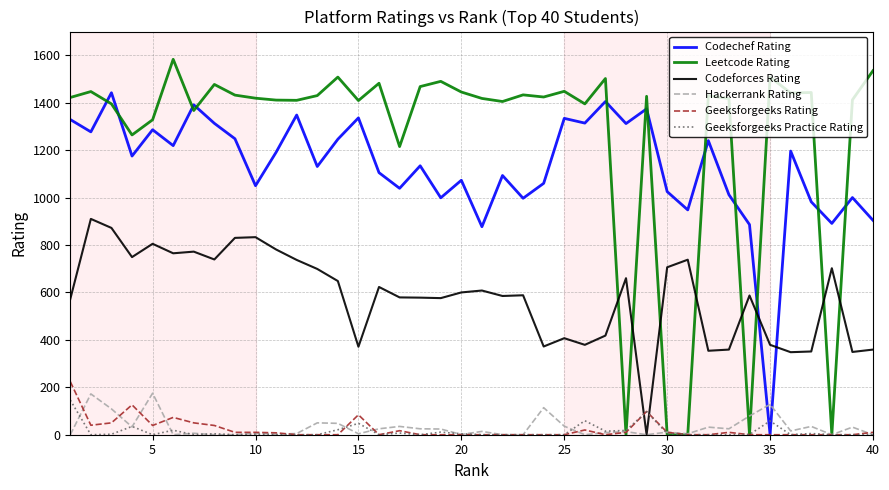

Which series has the largest total across all categories?

Leetcode Rating